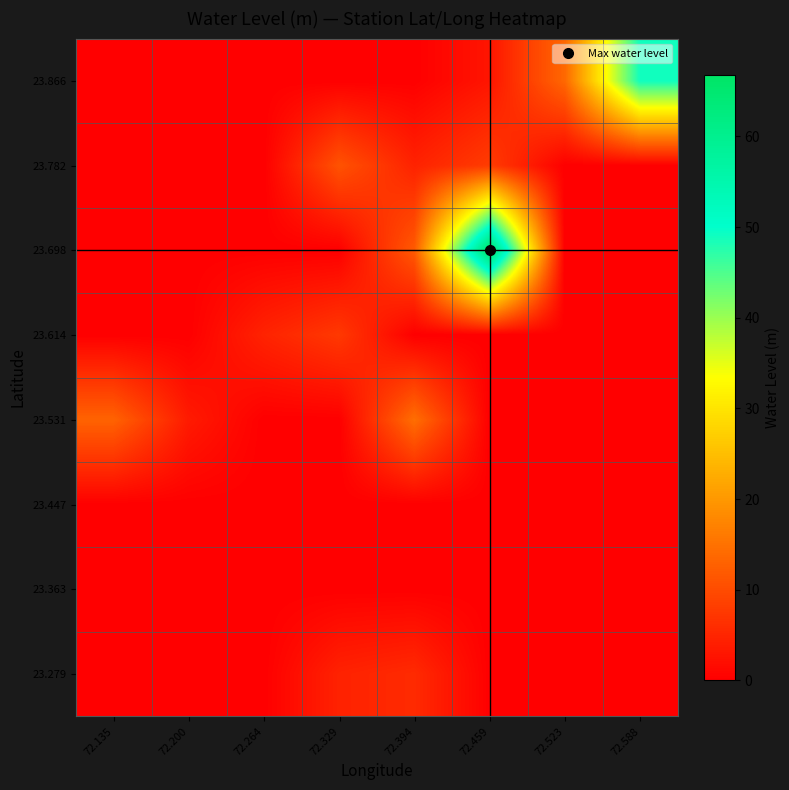

What is the greatest value displayed?

66.8